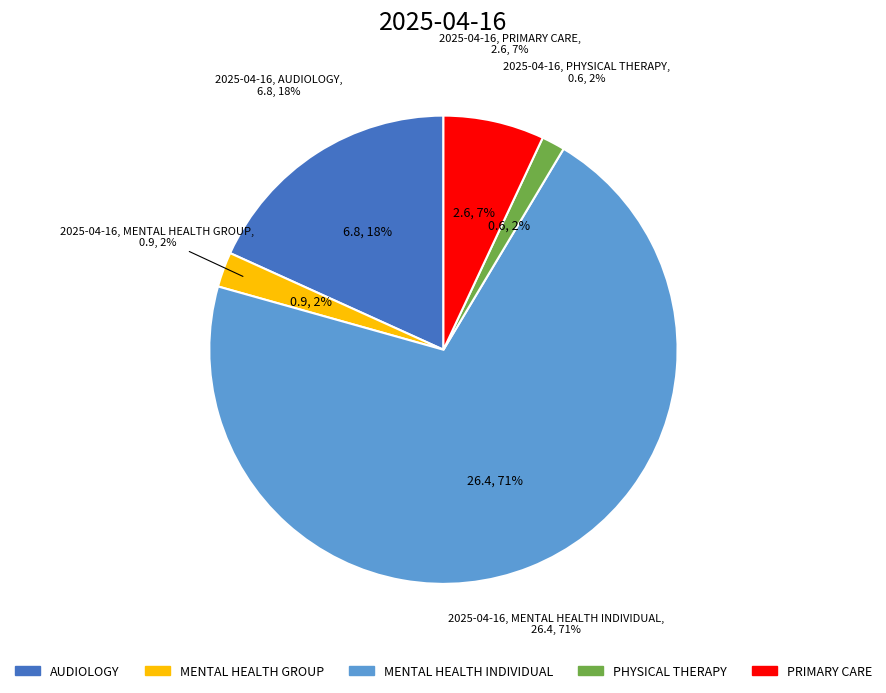

The AUDIOLOGY slice represents 18% of the pie. True or false?

True